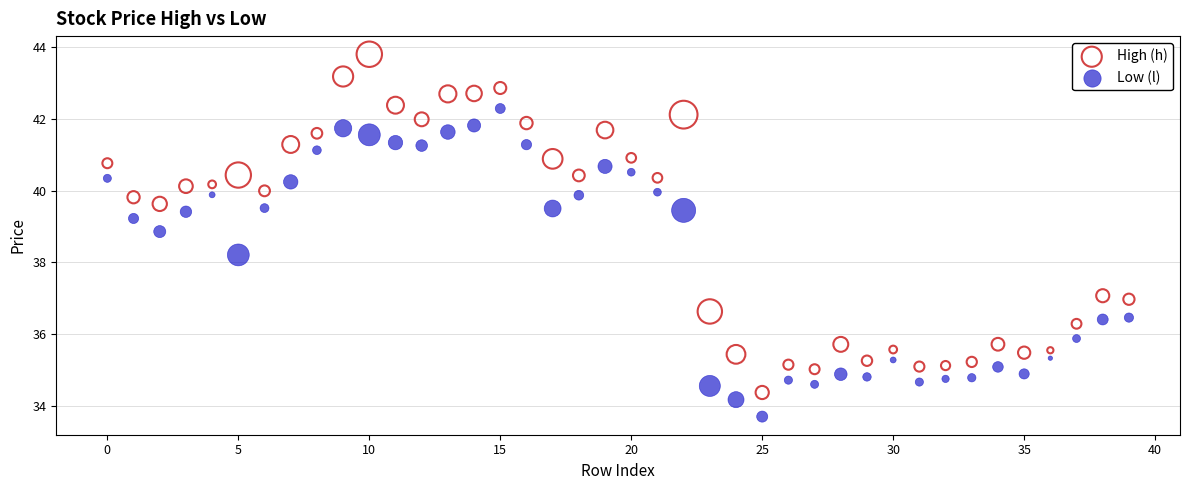

Which series contains the lowest Y value?

Low (l)